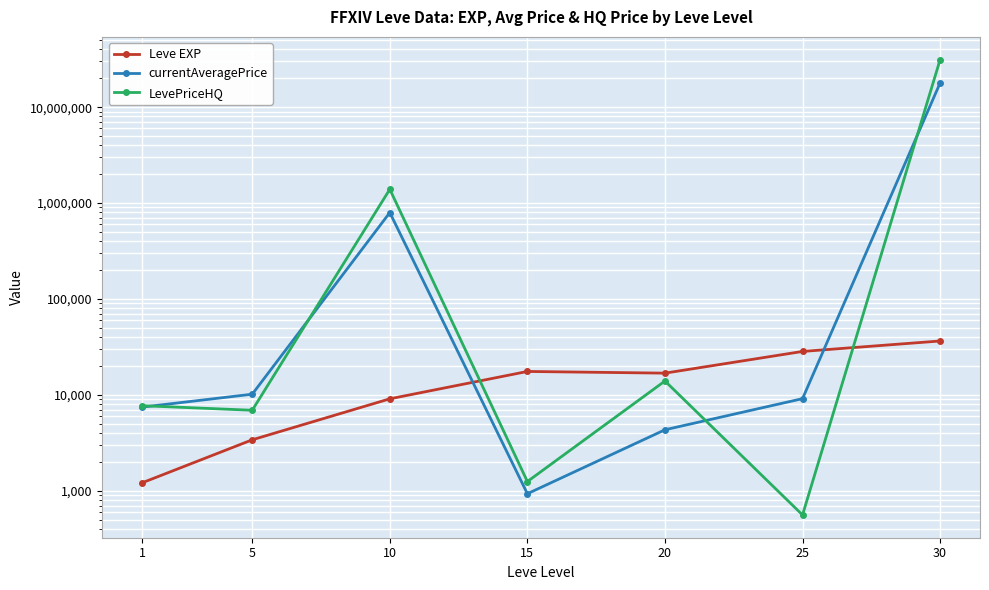

How many series are shown in this chart?

3